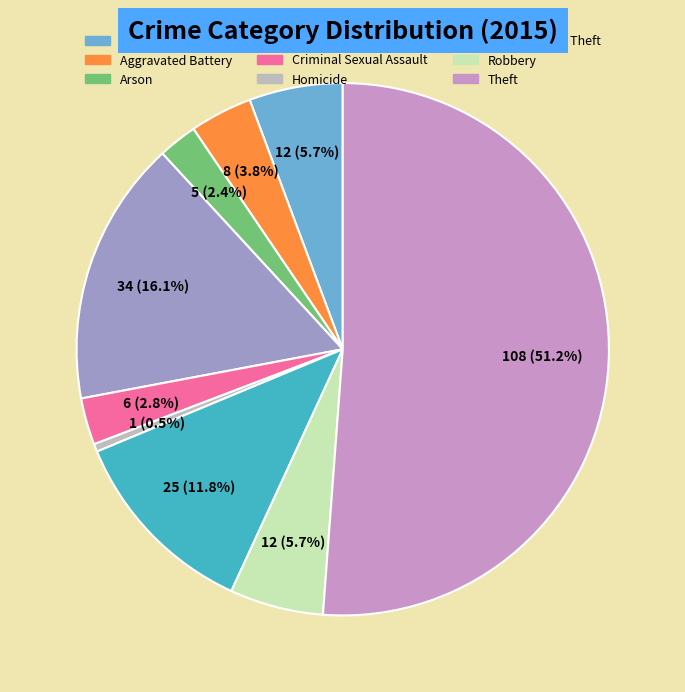

Does Criminal Sexual Assault represent more than half of the total?

No